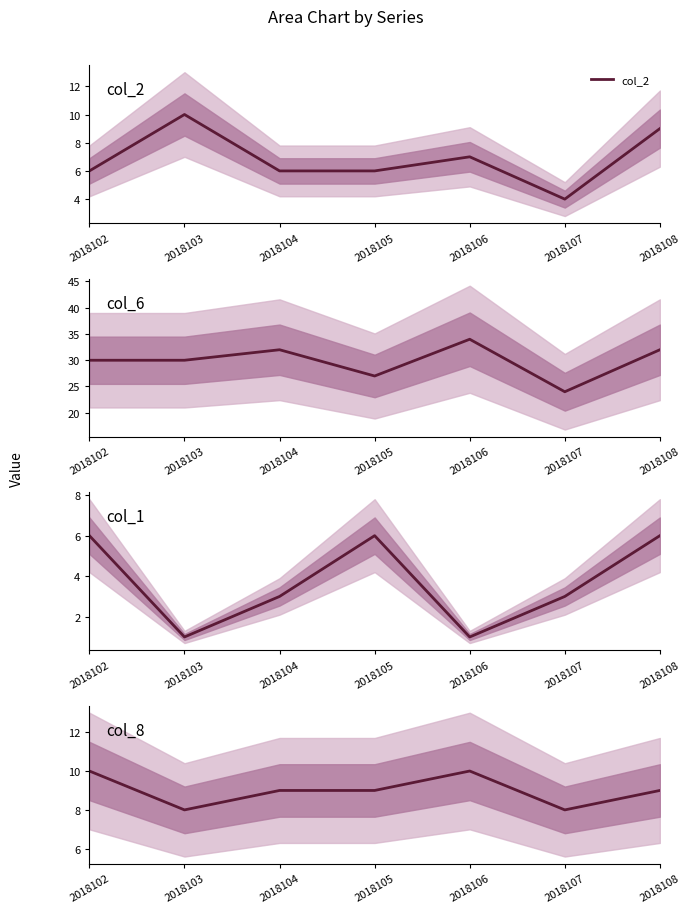

True or false: col_6 and col_2 intersect in this chart.

False